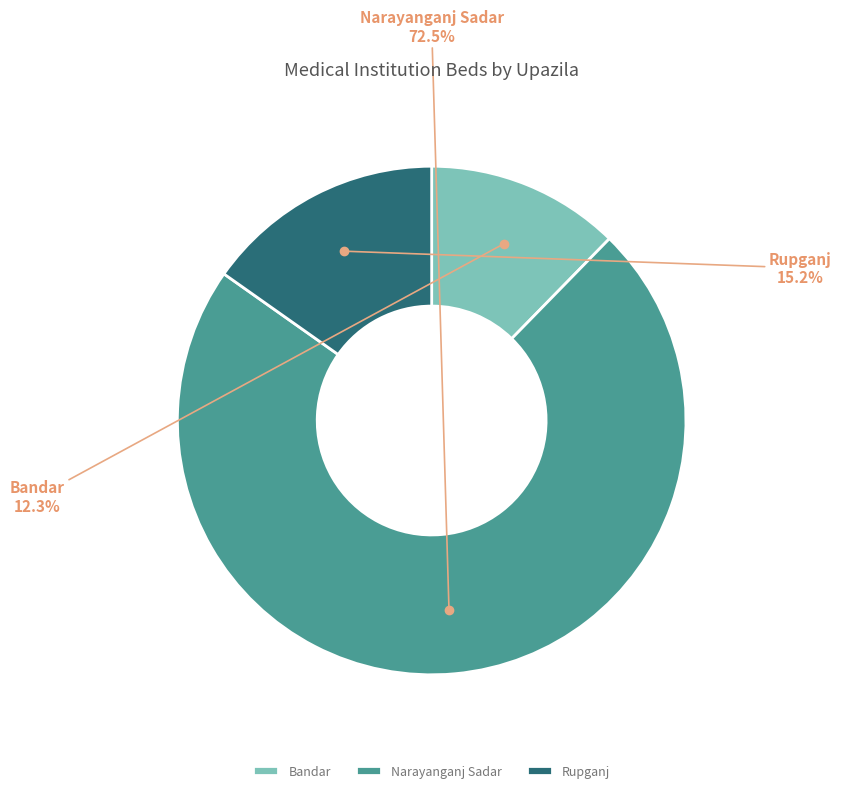

Approximately how many times larger is the value at Rupganj compared to Bandar?

1.2